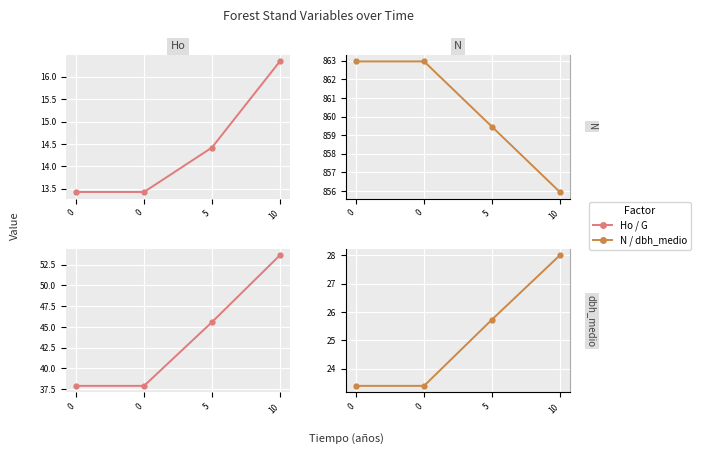

Is it true that dbh_medio equals 23.4 at 0?

True